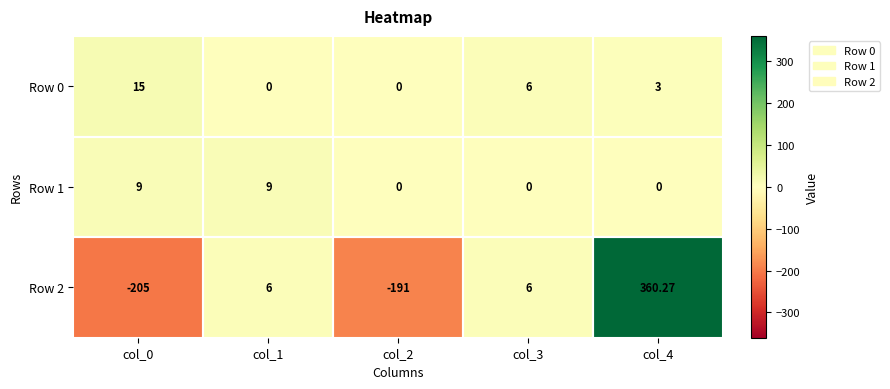

Is the value of Row 1 at col_1 greater than the value of Row 2 at col_0?

Yes